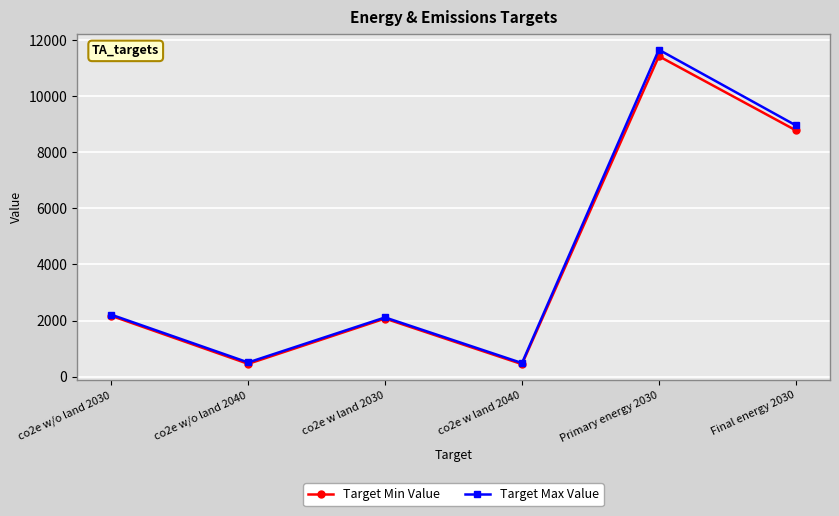

What is the difference between the maximum and minimum values in the Target Max Value series?

11173.2